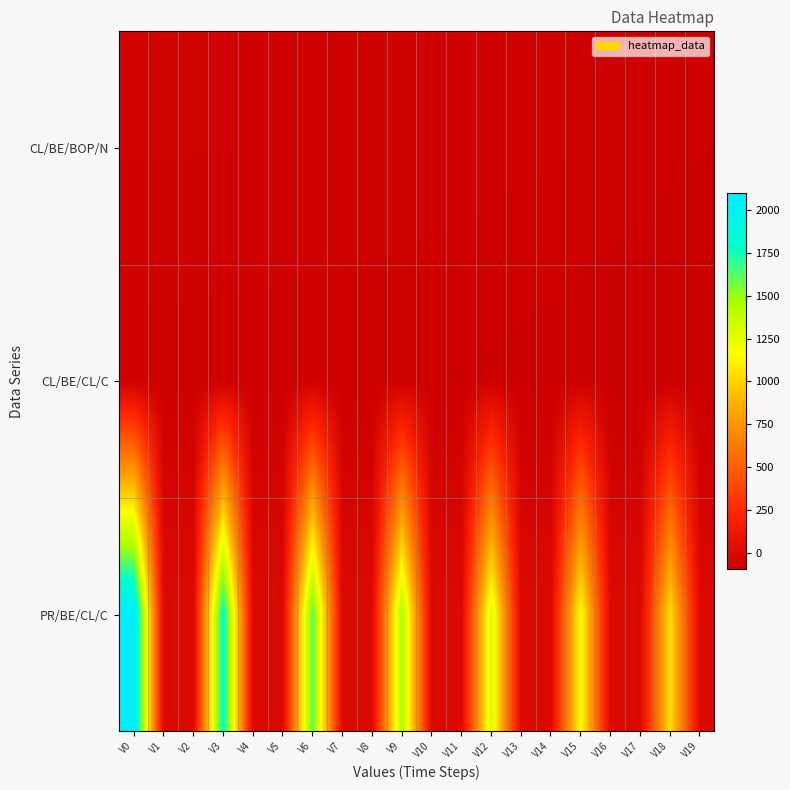

What is the total value across all series at V10?

-147.0